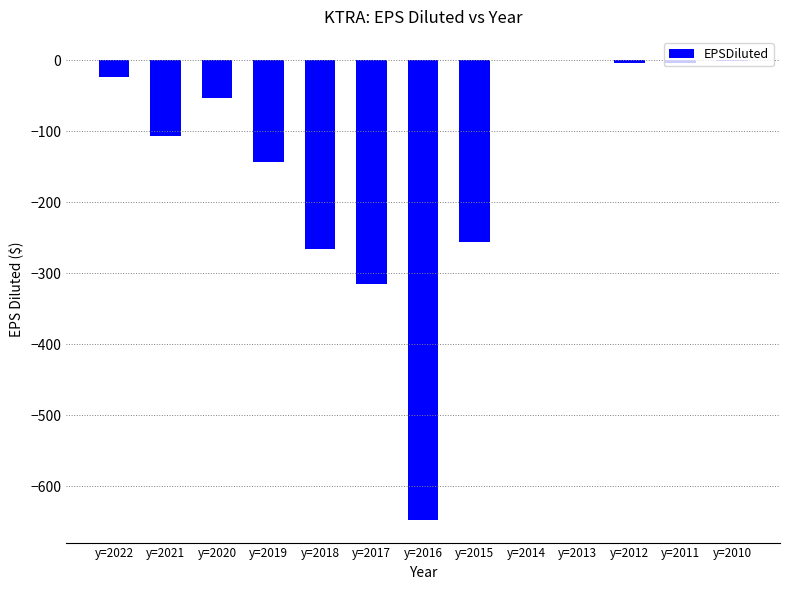

At which label is the value closest to -323?

y=2017